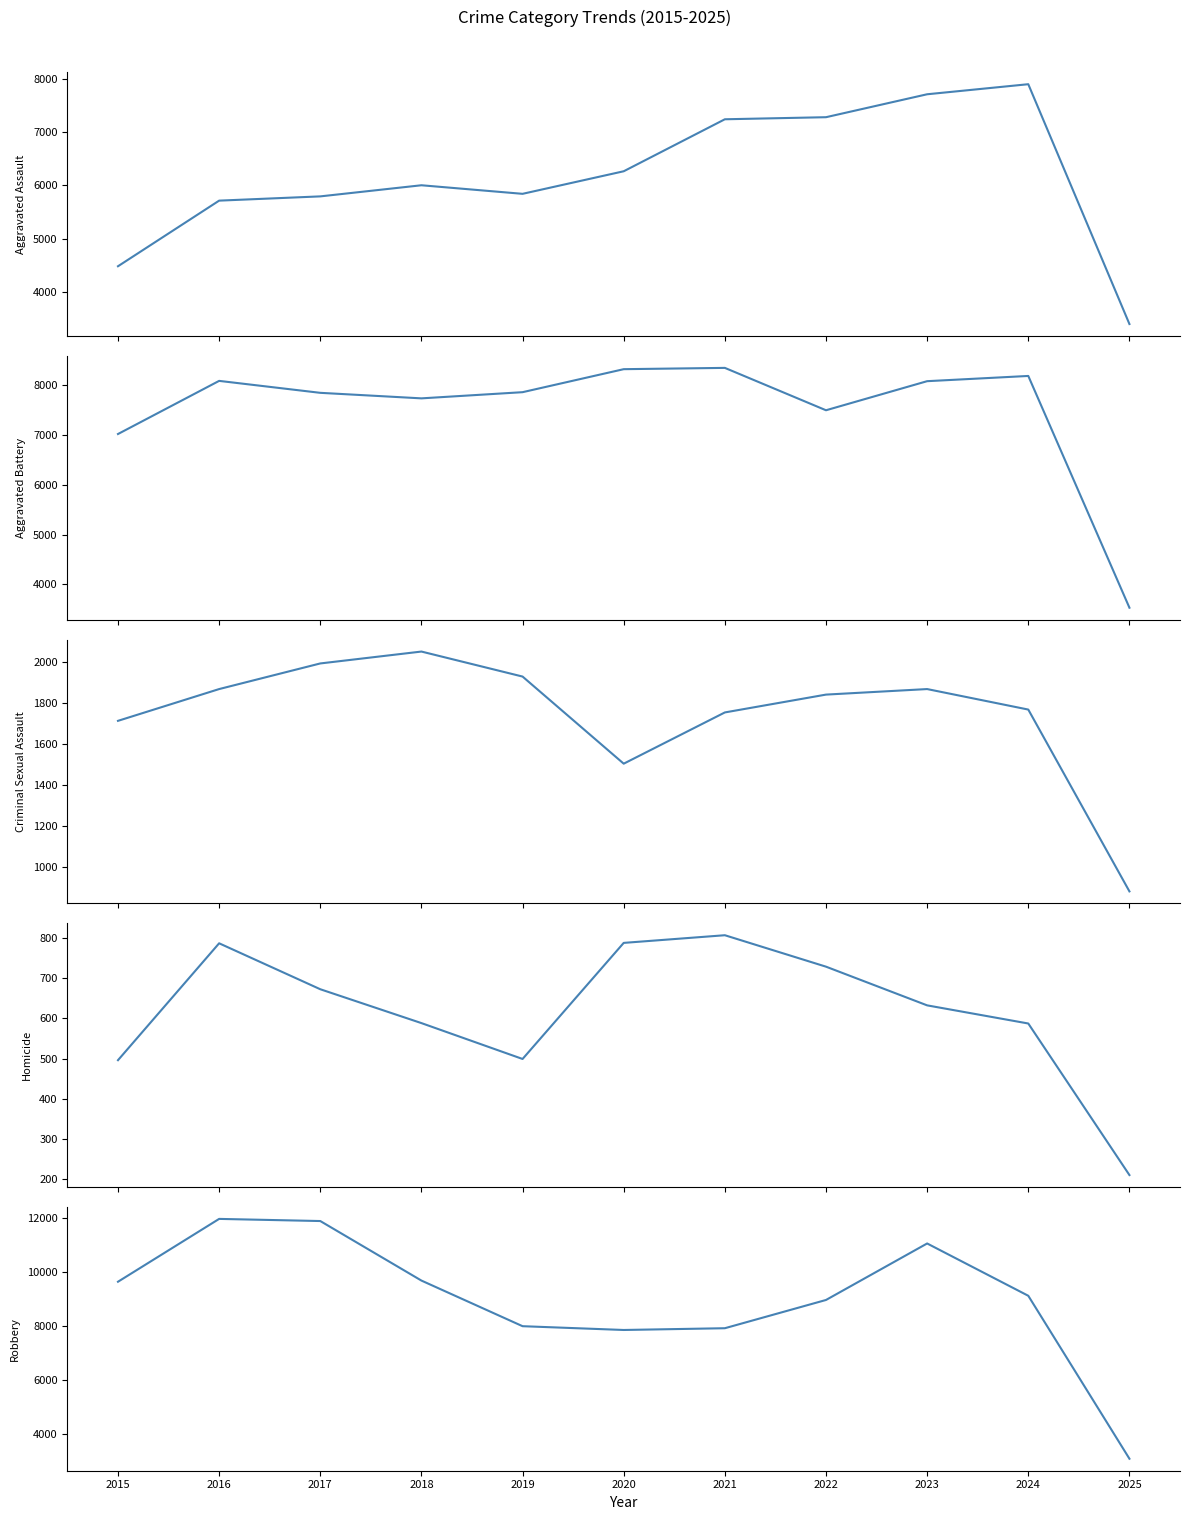

Rank the series at 2015 from highest to lowest value.

Robbery, Aggravated Battery, Aggravated Assault, Criminal Sexual Assault, Homicide